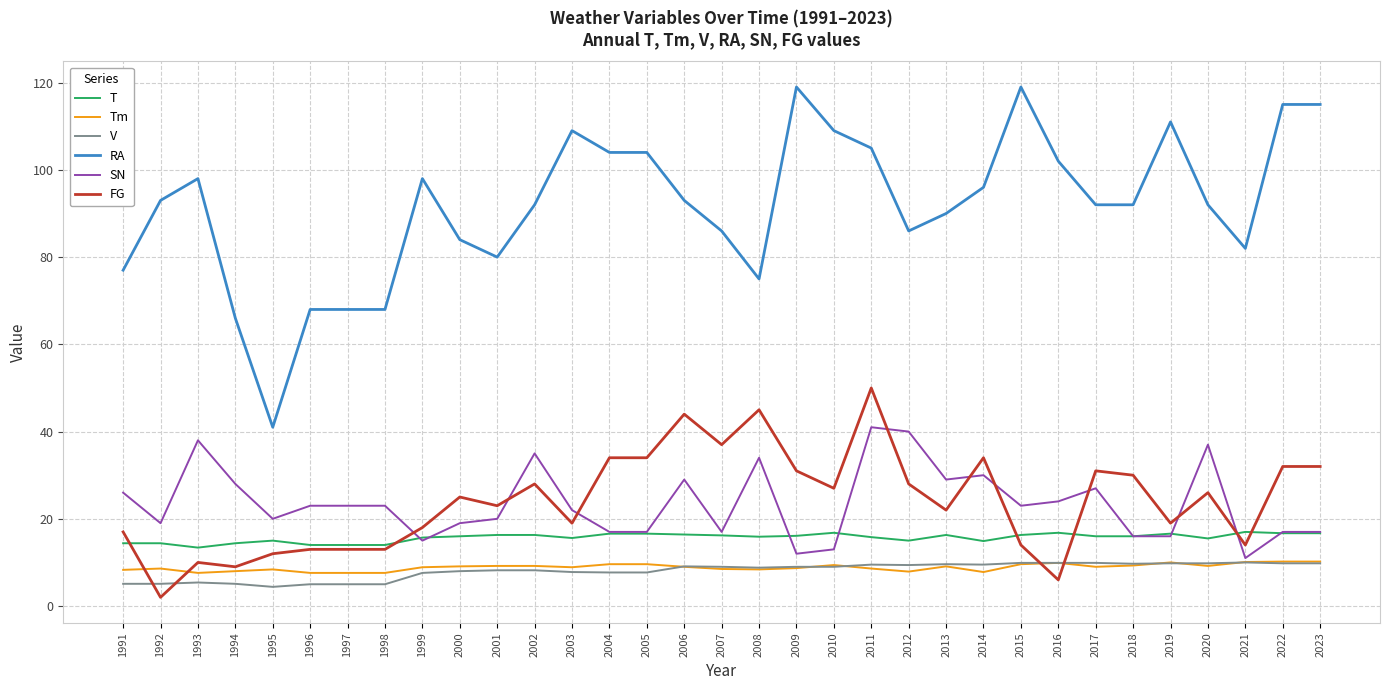

Rank the series at 2012 from lowest to highest value.

Tm, V, T, FG, SN, RA